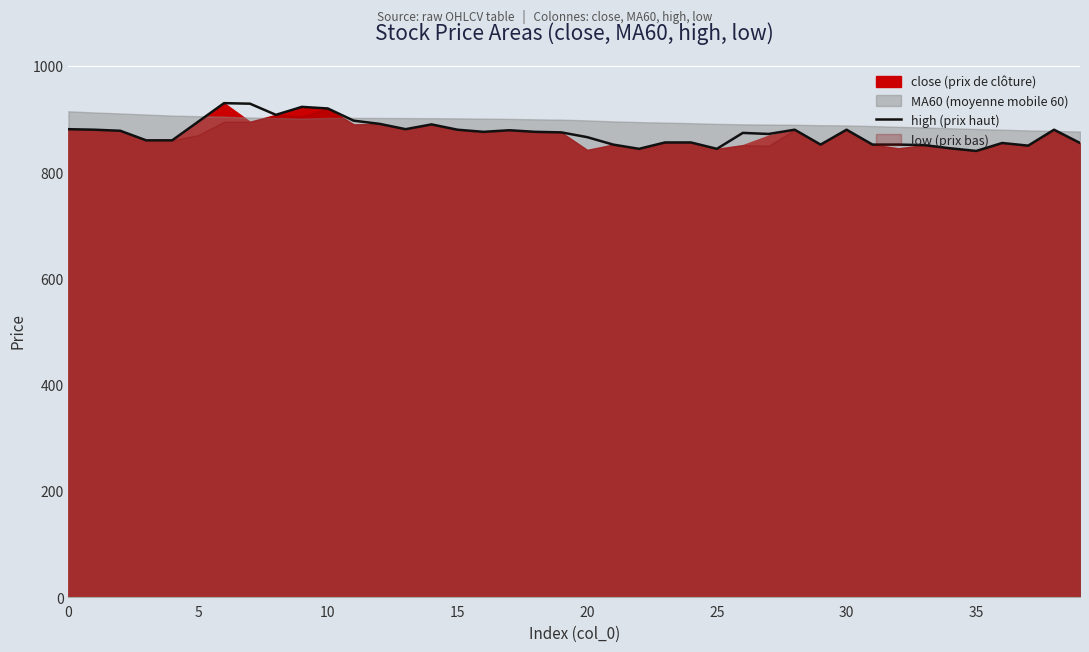

What is the label of the 25th point from the left?

24